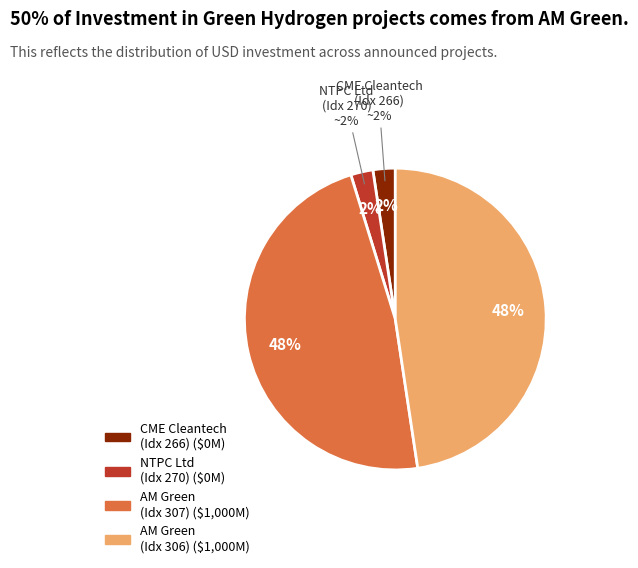

The AM Green (Index 307) slice represents 59% of the pie. True or false?

False